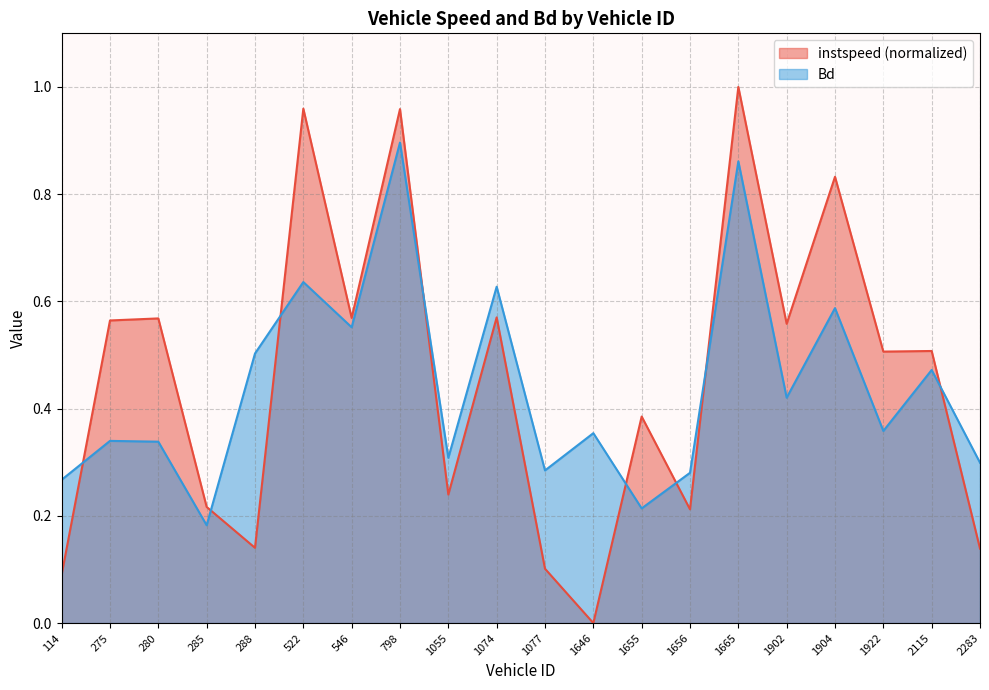

After their last crossing, which series has the higher values: instspeed or Bd?

Bd